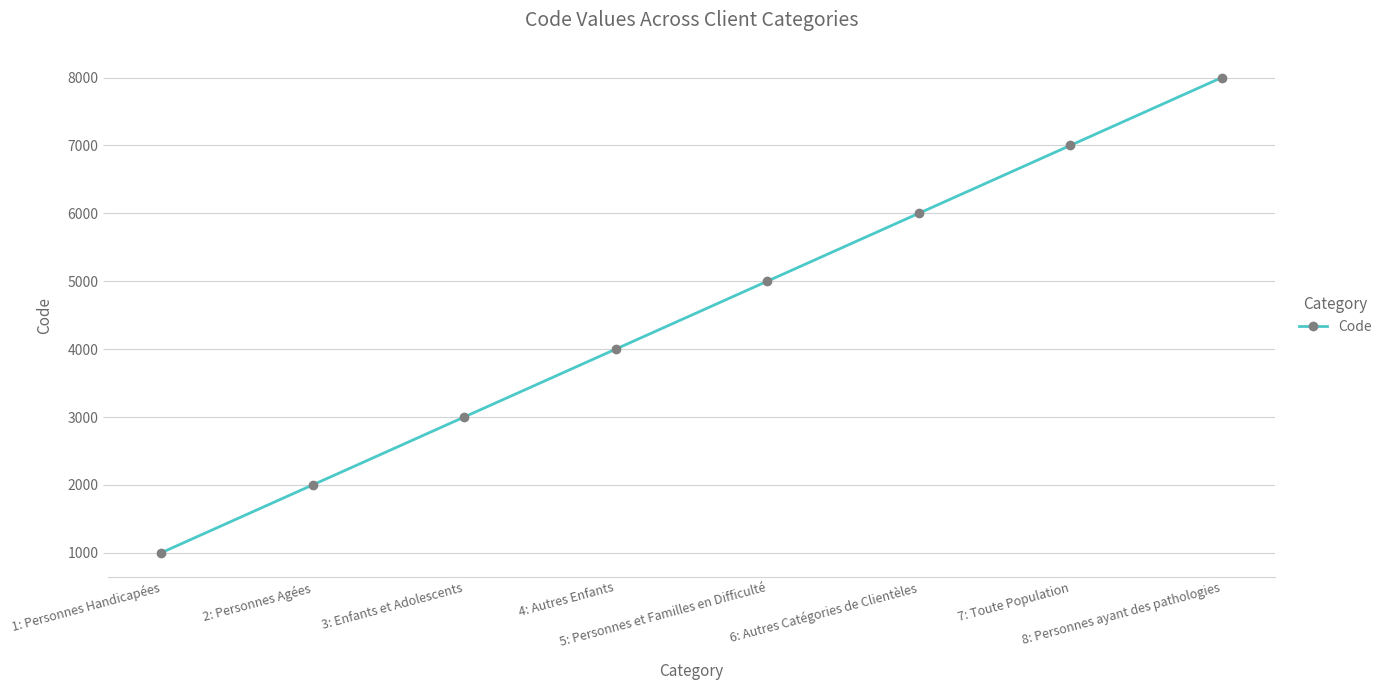

List the labels in order of value, largest first.

8: Personnes ayant des pathologies, 7: Toute Population, 6: Autres Catégories de Clientèles, 5: Personnes et Familles en Difficulté, 4: Autres Enfants, 3: Enfants et Adolescents, 2: Personnes Agées, 1: Personnes Handicapées